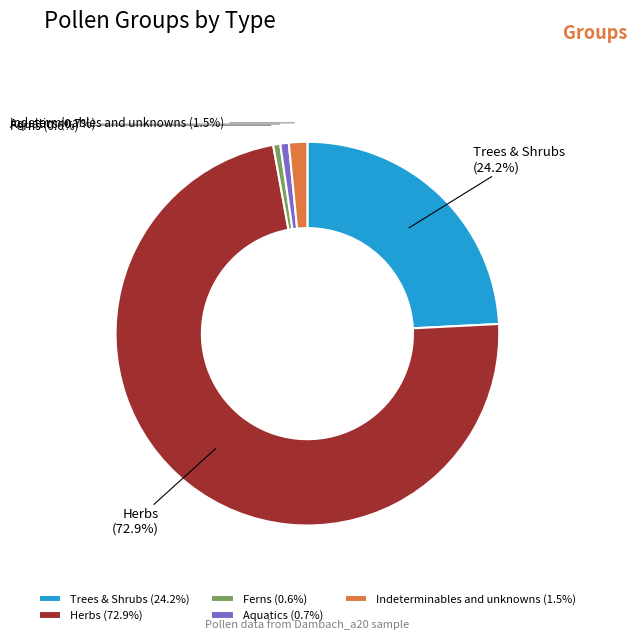

How many slices are in this pie chart?

5